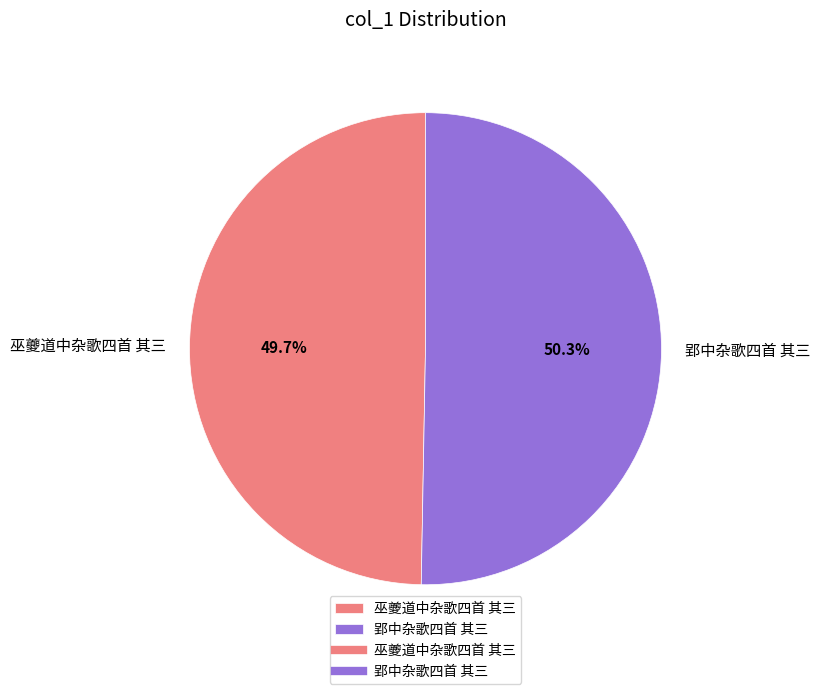

How much of the chart is everything except 巫夔道中杂歌四首 其三?

50.3%